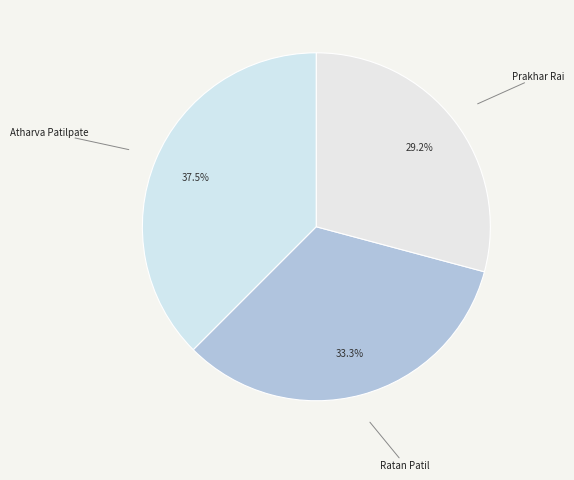

Rank the categories by value from highest to lowest.

Atharva Patilpate, Ratan Patil, Prakhar Rai